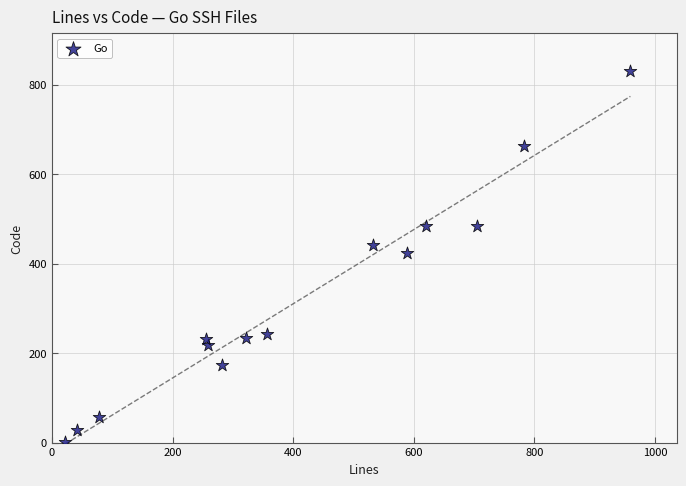

What is the range of X values (max minus min)?

937